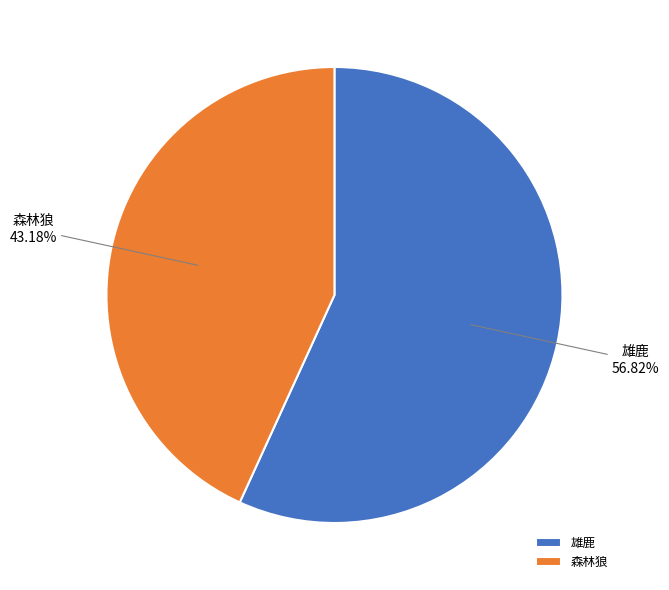

Is it true that 雄鹿 is 57% of the pie?

True